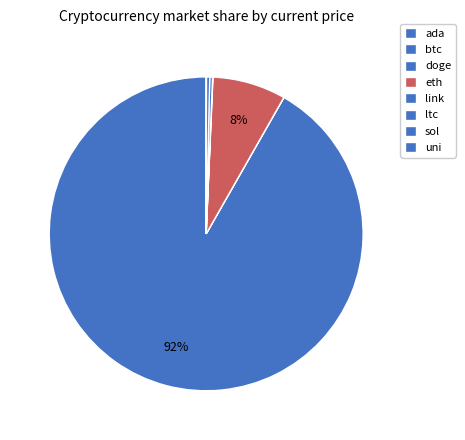

Between sol and btc, which is larger?

btc